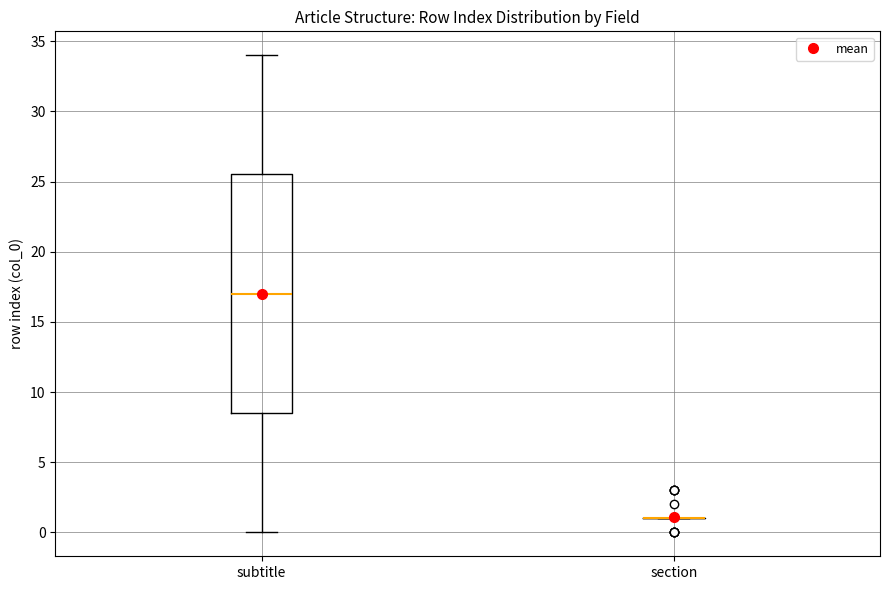

Reading left to right, read every box against the y-axis: the position of its median line, the range the box covers, and the ends of its whiskers. The values are not printed on the chart, so give them approximately, as read against the axis.

subtitle: median 17.0, box 8.5 to 25.5, whiskers 0.0 to 34.0
section: box collapsed to a line at 1.0, whiskers 1.0 to 1.0